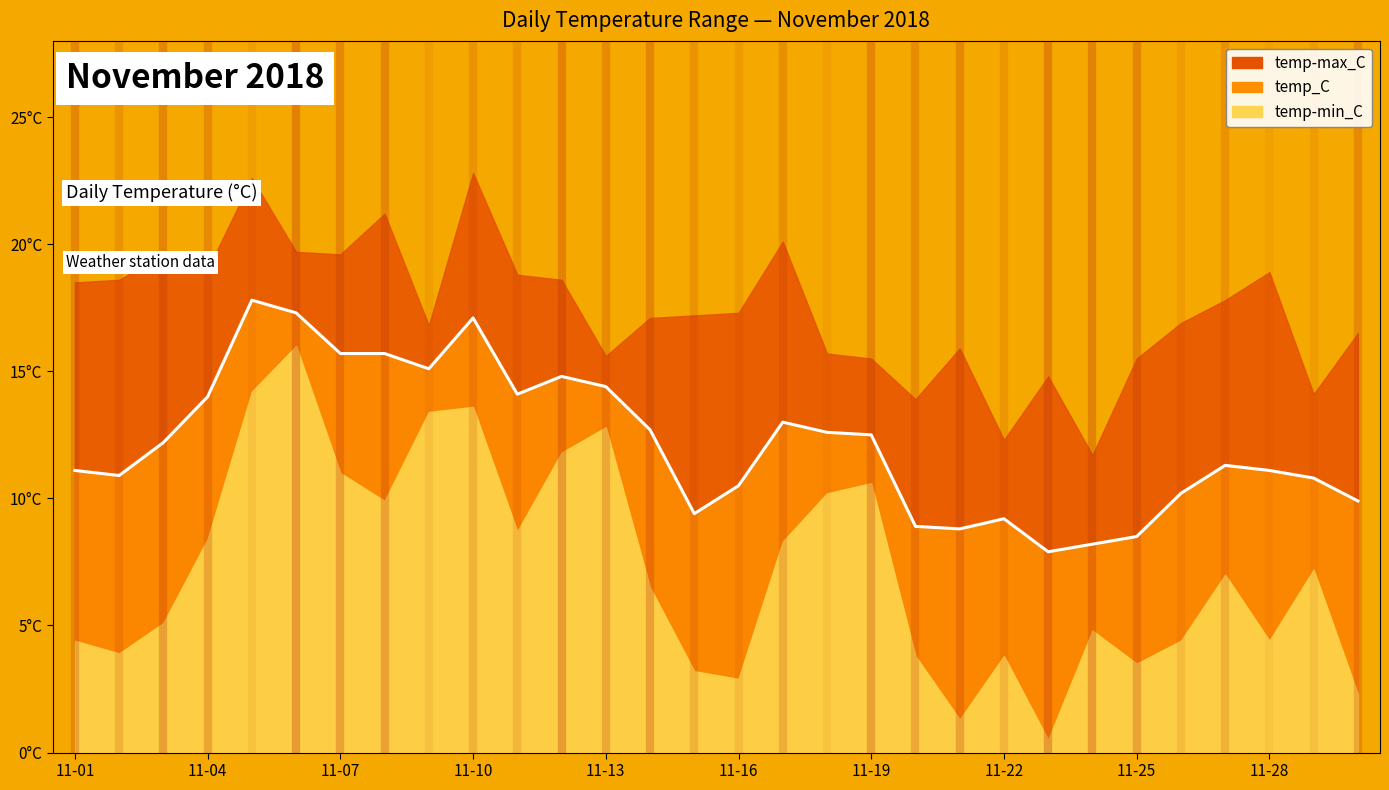

List the series in order of their peak value, lowest first.

temp-min_C, temp_C, temp-max_C